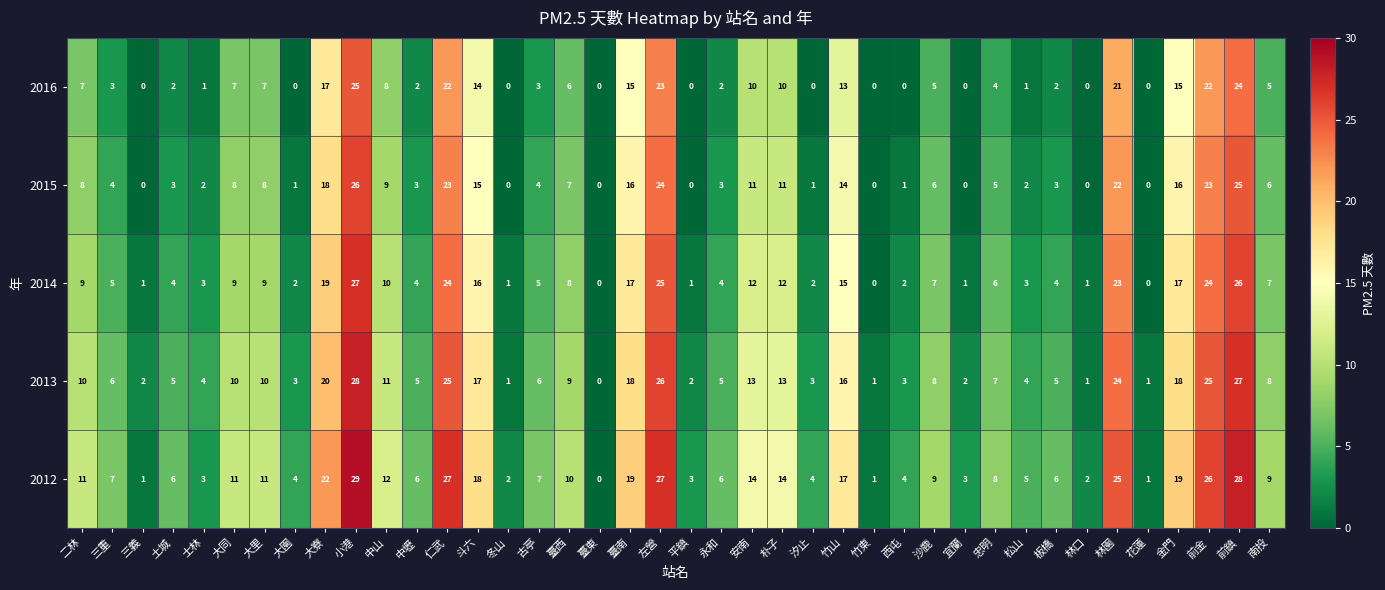

What is the total value across all series at 平鎮?

6